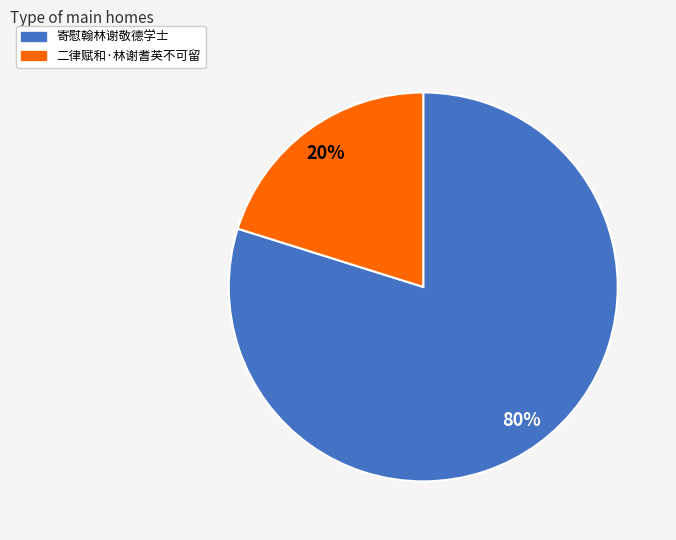

Do 寄慰翰林谢敬德学士 and 二律赋和·林谢耆英不可留 together represent more than half of the pie?

Yes